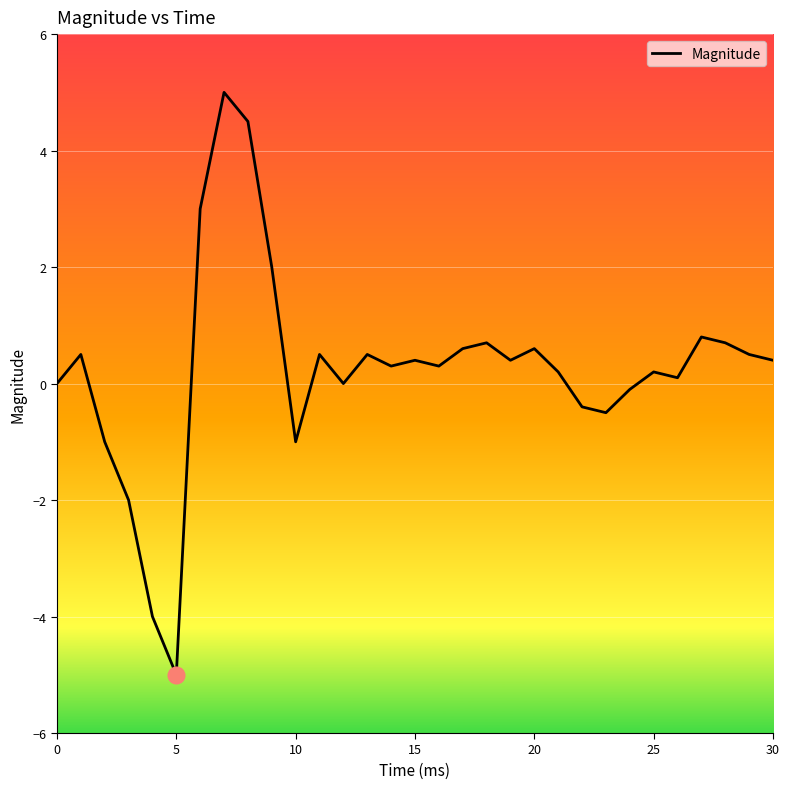

True or false: there are more than 2 points higher than both neighbors.

True